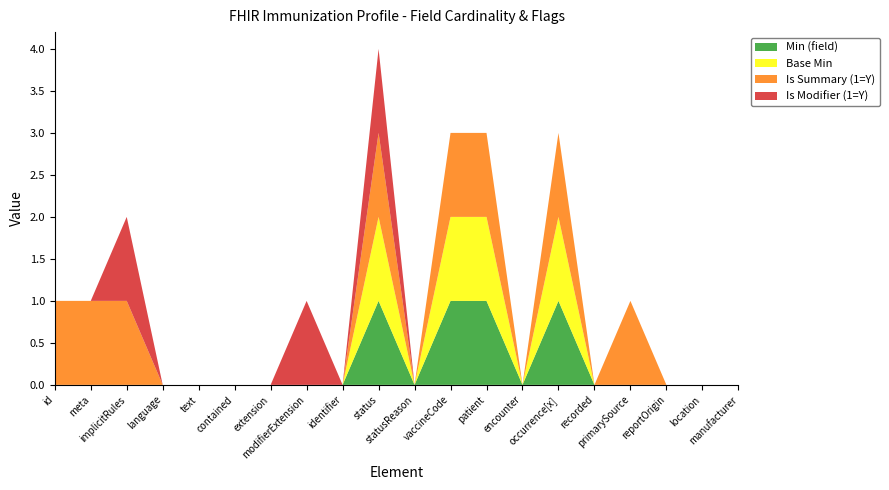

Reading right to left, list all the values displayed in this chart.

Min (field): 0	0	0	0	0	1	0	1	1	0	1	0	0	0	0	0	0	0	0	0
Base Min: 0	0	0	0	0	1	0	1	1	0	1	0	0	0	0	0	0	0	0	0
Is Summary (1=Y): 0	0	0	1	0	1	0	1	1	0	1	0	0	0	0	0	0	1	1	1
Is Modifier (1=Y): 0	0	0	0	0	0	0	0	0	0	1	0	1	0	0	0	0	1	0	0